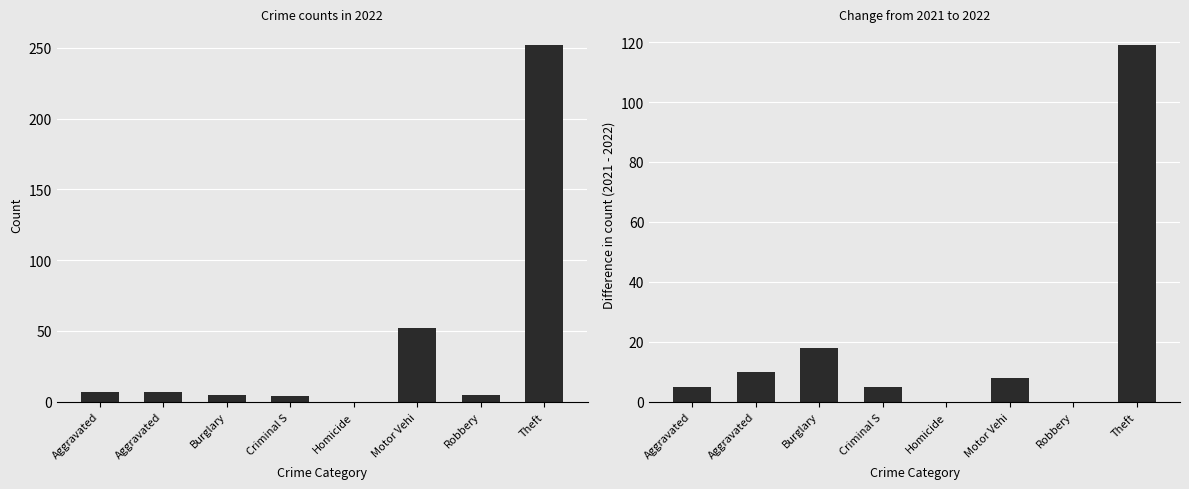

What is the value of the 1st bar from the left?

5